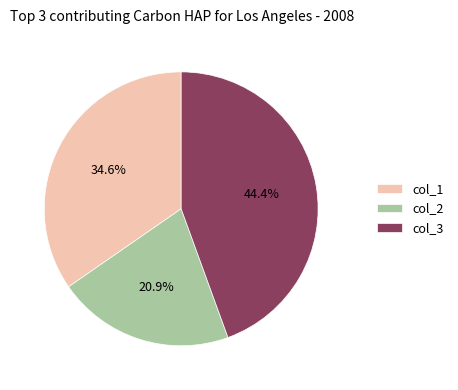

To the nearest percent, what is the difference between the largest and smallest slice percentages?

24%